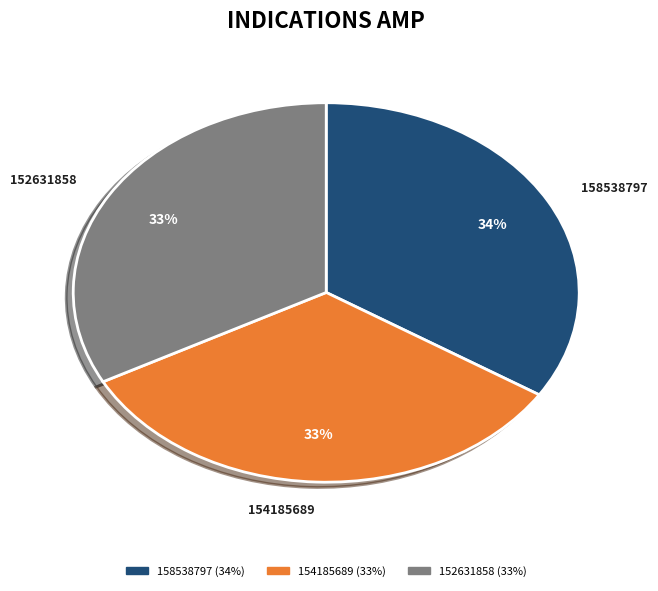

Approximately how many times larger is the value at 154185689 compared to 152631858?

1.0